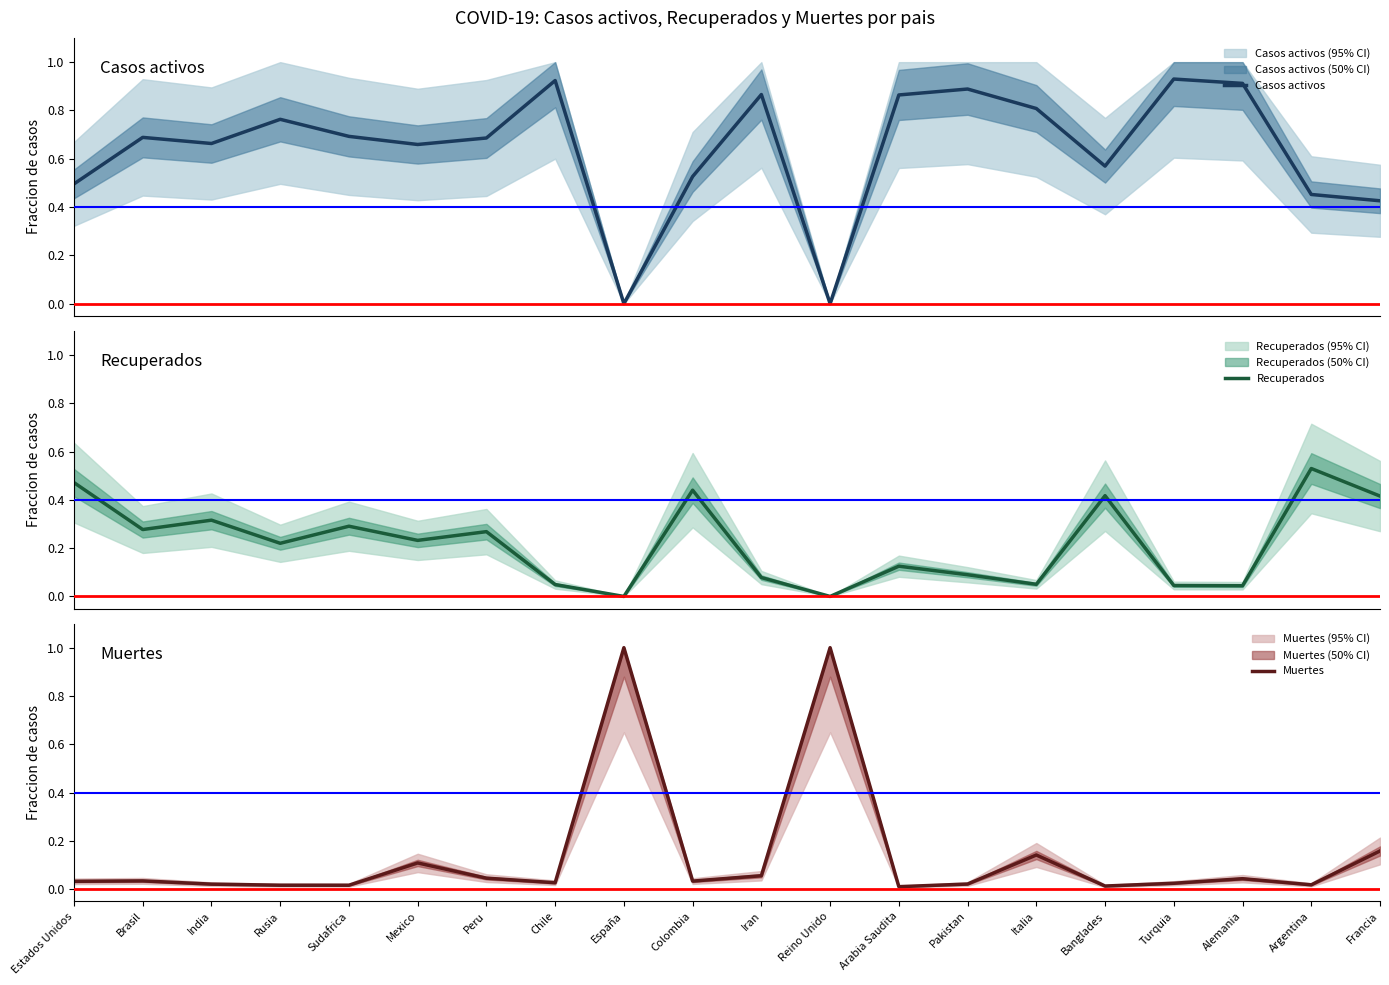

What is the label of the 13th point from the right?

Chile